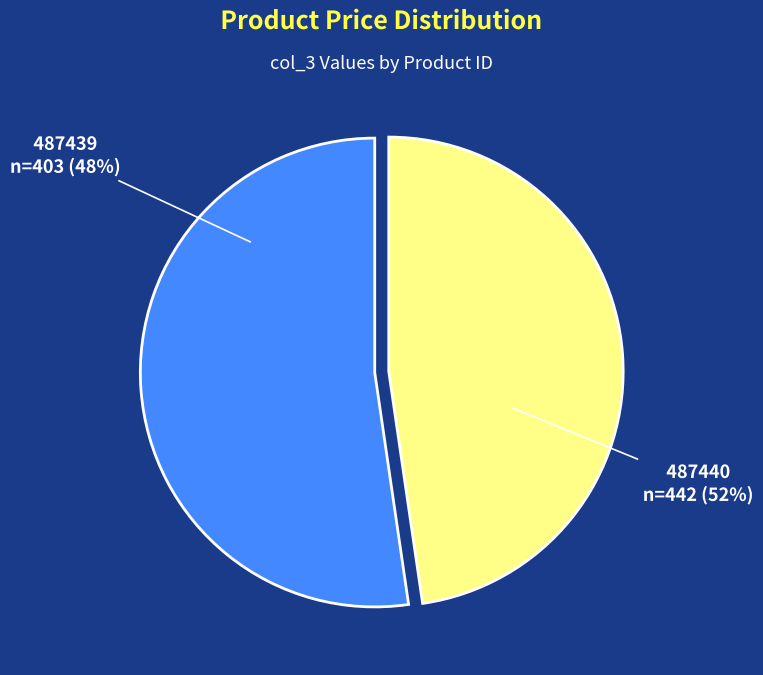

Count the number of slices in the pie.

2